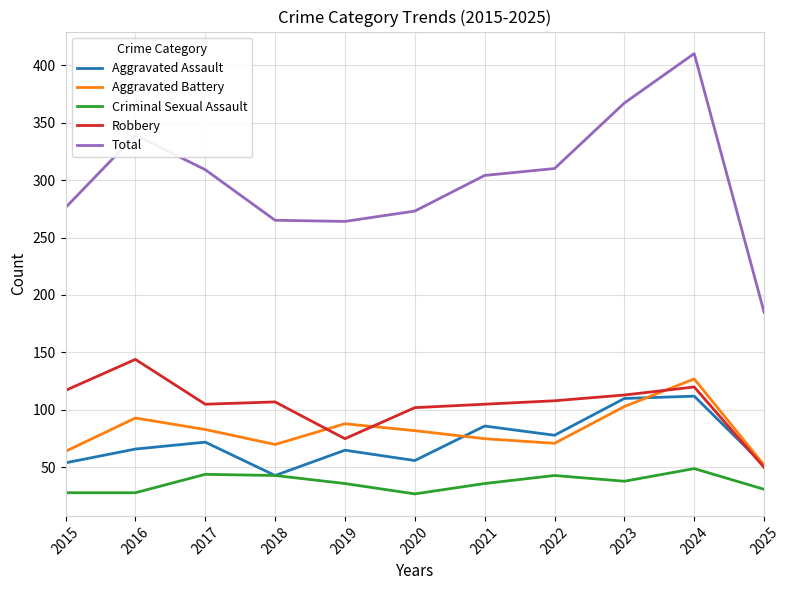

The value of Robbery at 2023 is 113. True or false?

True